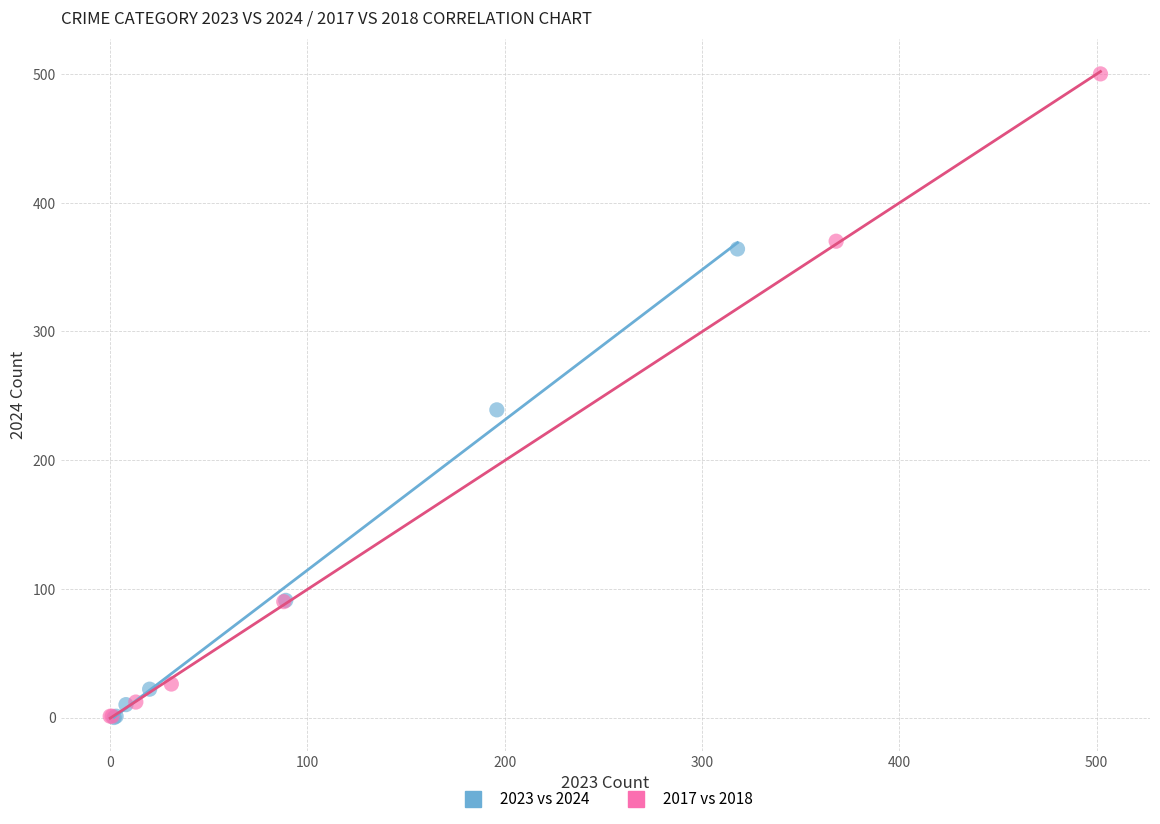

What are all the series names shown in the legend?

2023 vs 2024, 2017 vs 2018